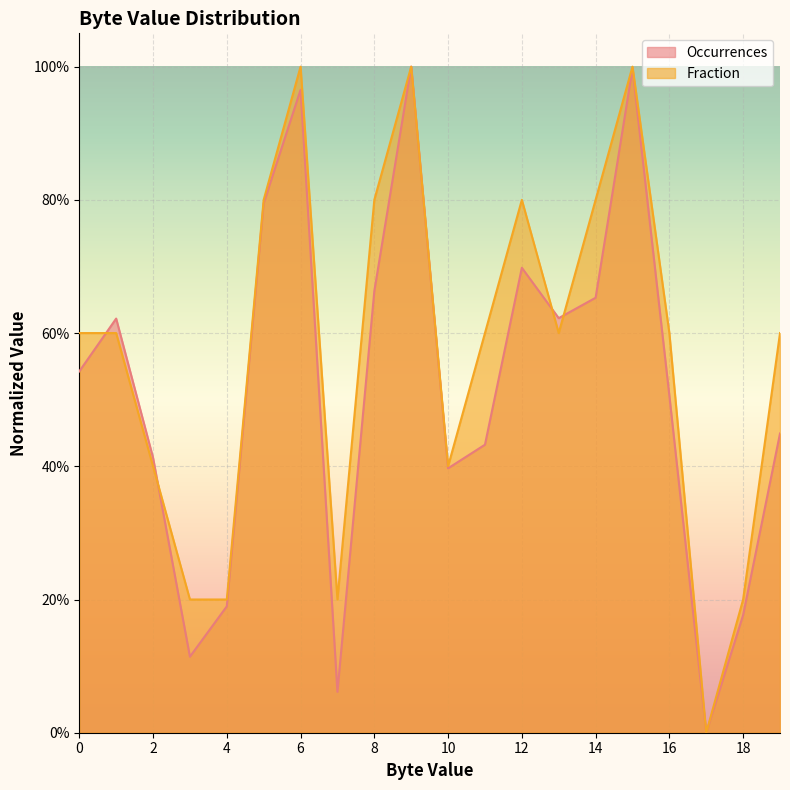

The value of Occurrences at 1 is 0.1. True or false?

False